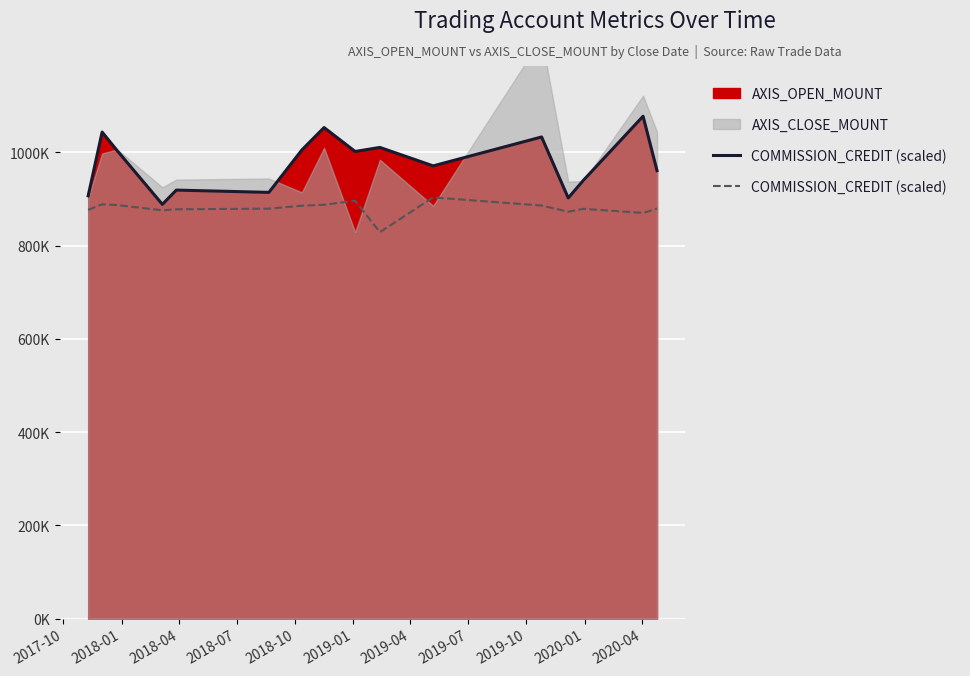

True or false: the data has more than 0 interior local peaks.

True